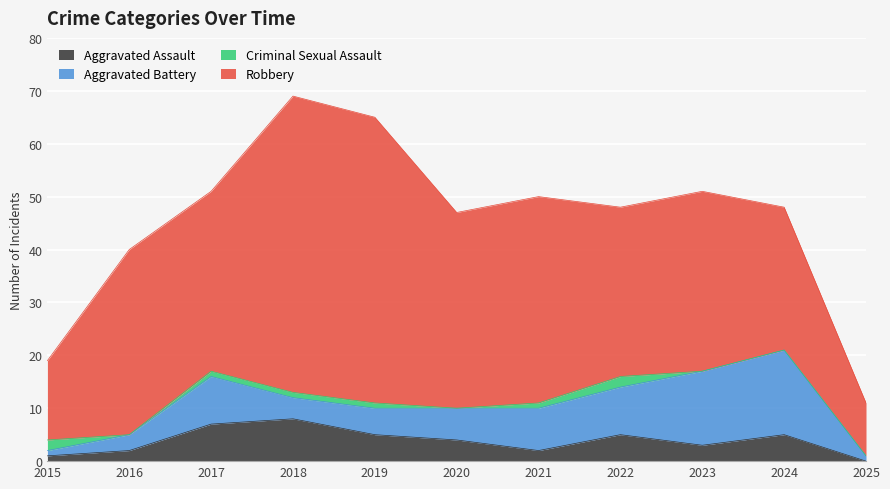

What is the value of the Aggravated Battery point at the 8th from the left?

9